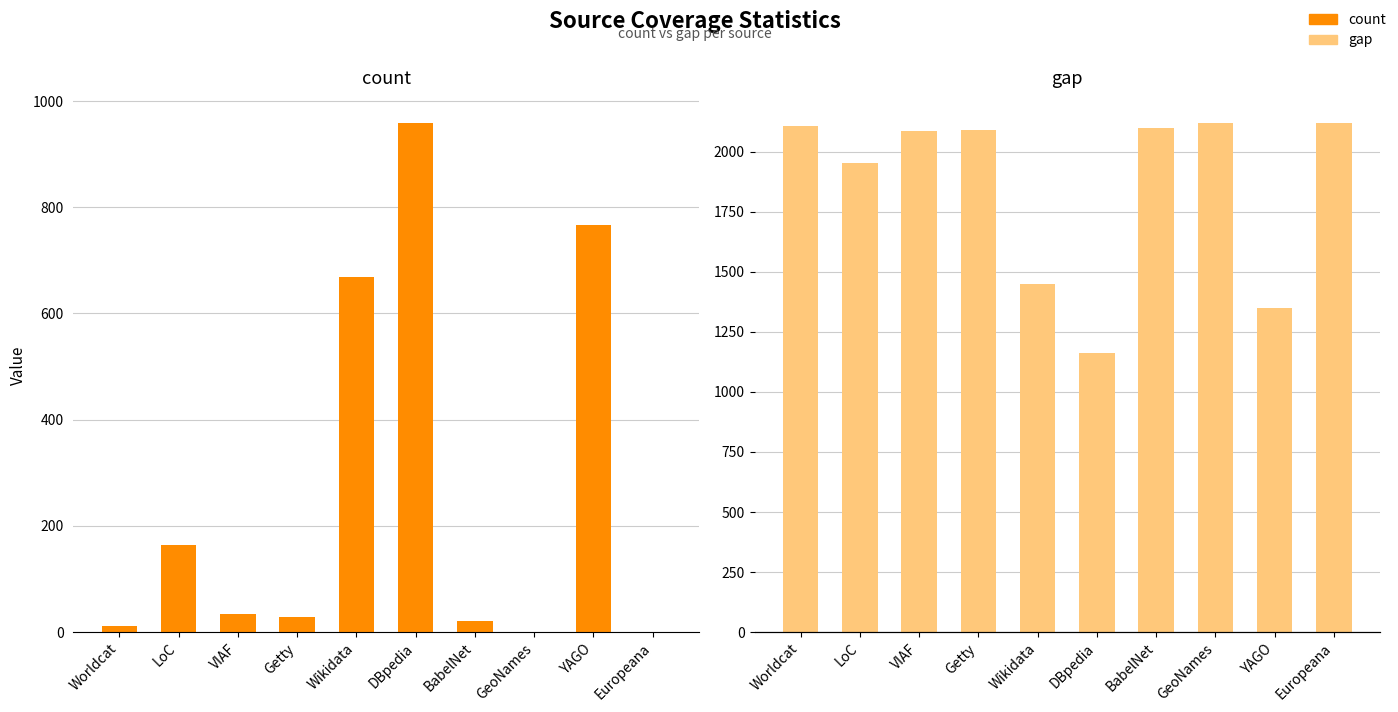

At which label does gap reach its minimum?

DBpedia